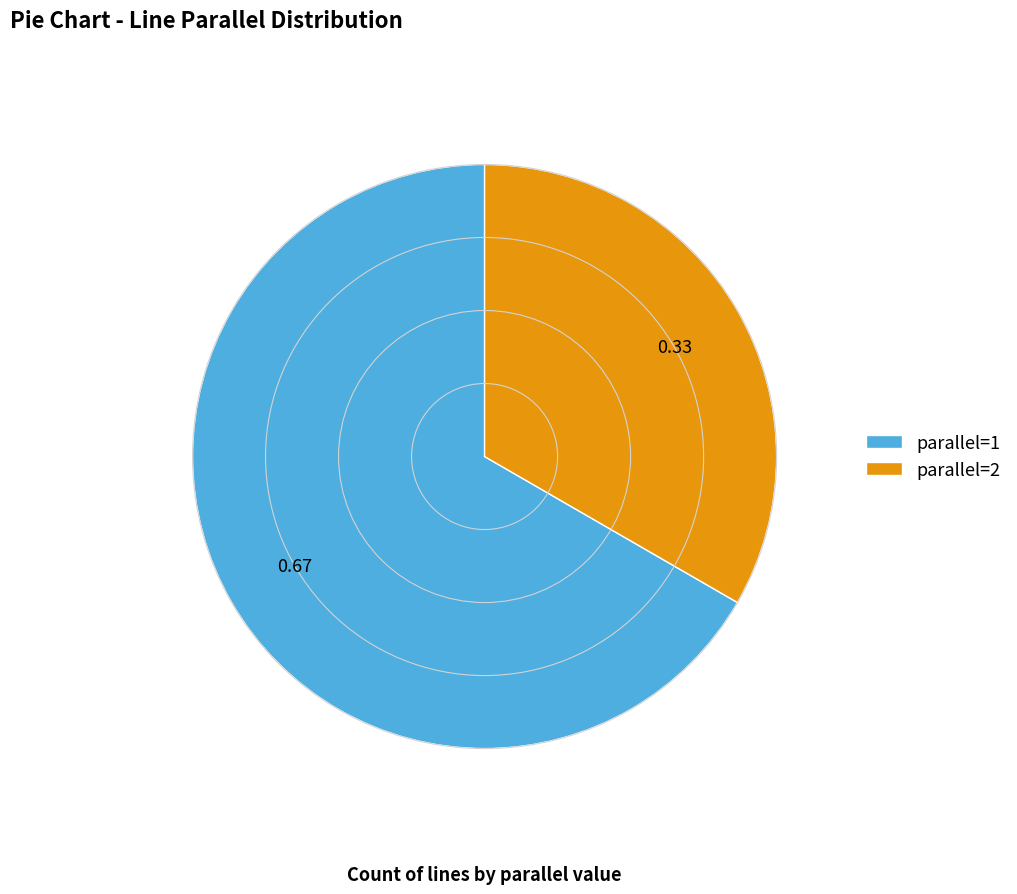

Rank the categories by value from highest to lowest.

parallel=1, parallel=2